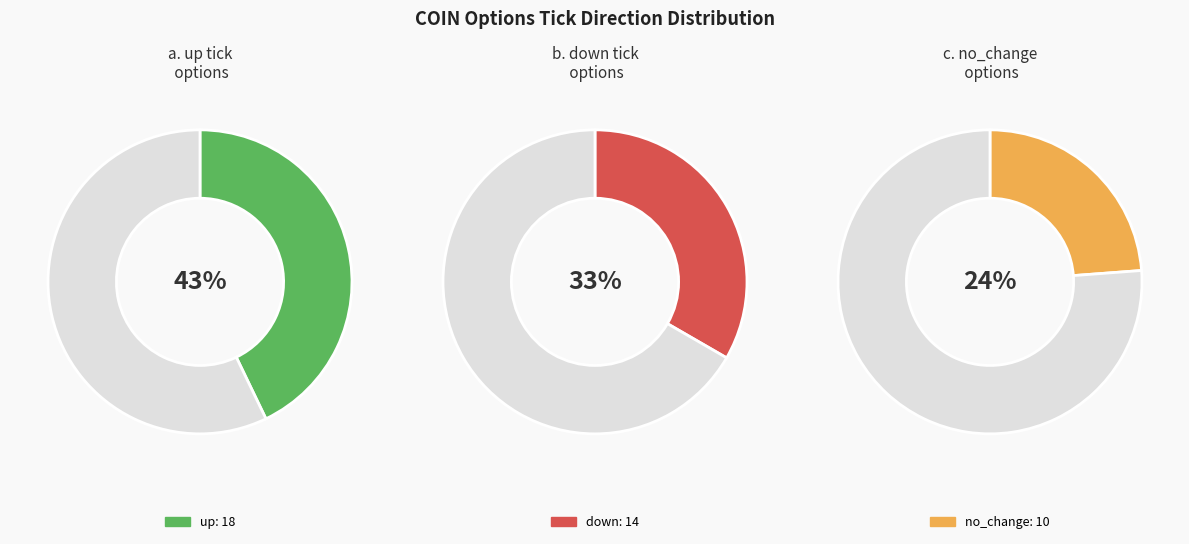

Count the number of slices in the pie.

3